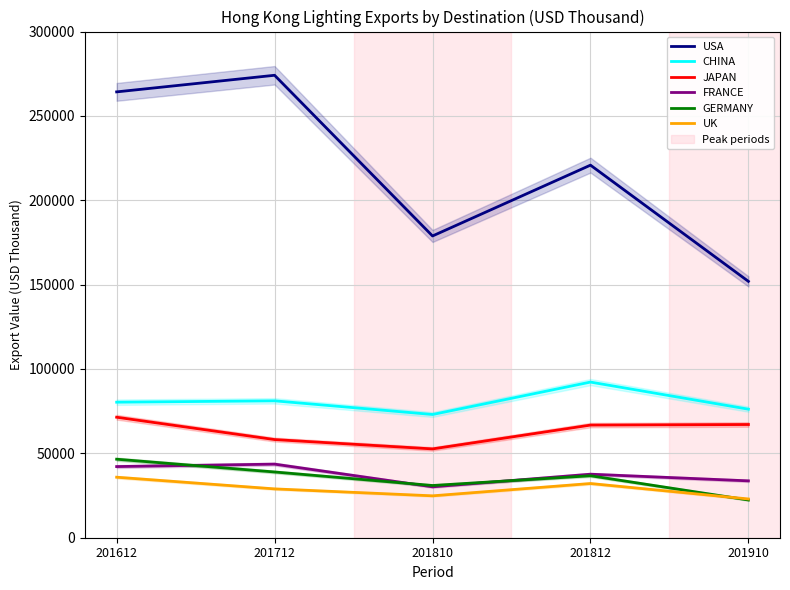

True or false: CHINA and FRANCE cross at least once.

False